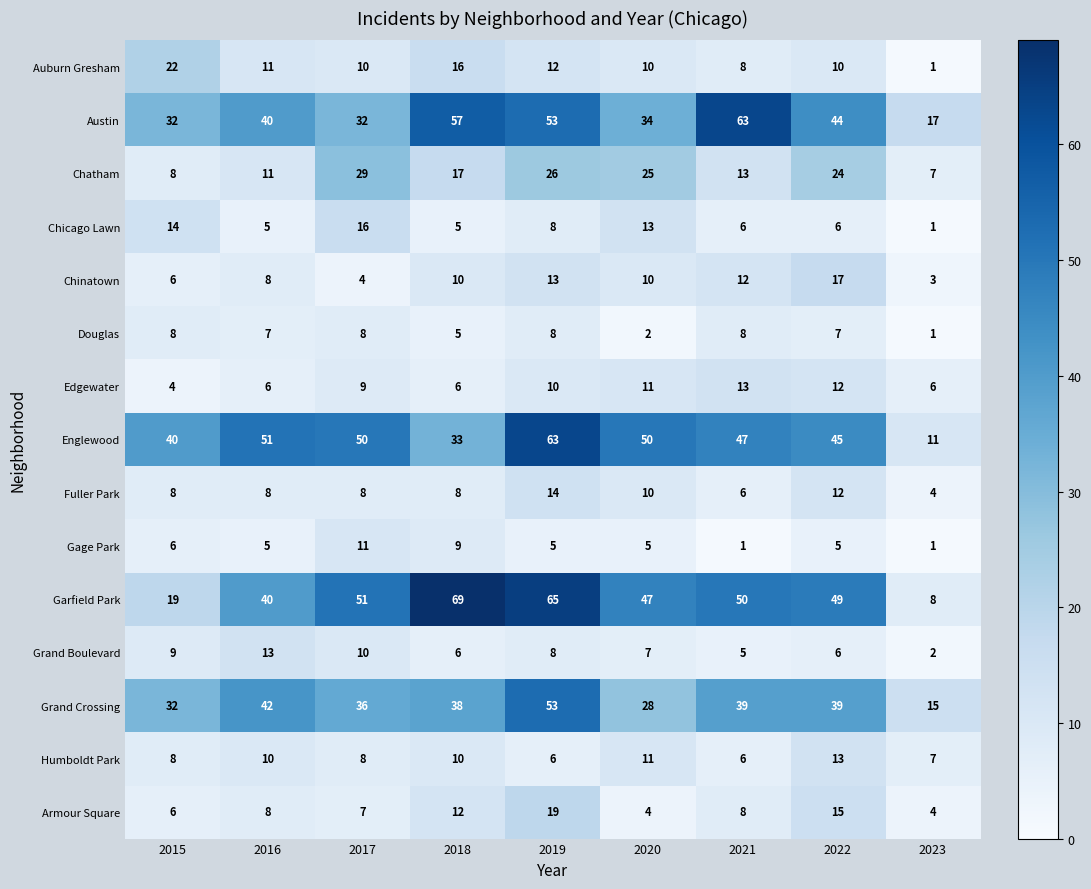

What is the difference between the highest and lowest values at 2015?

36